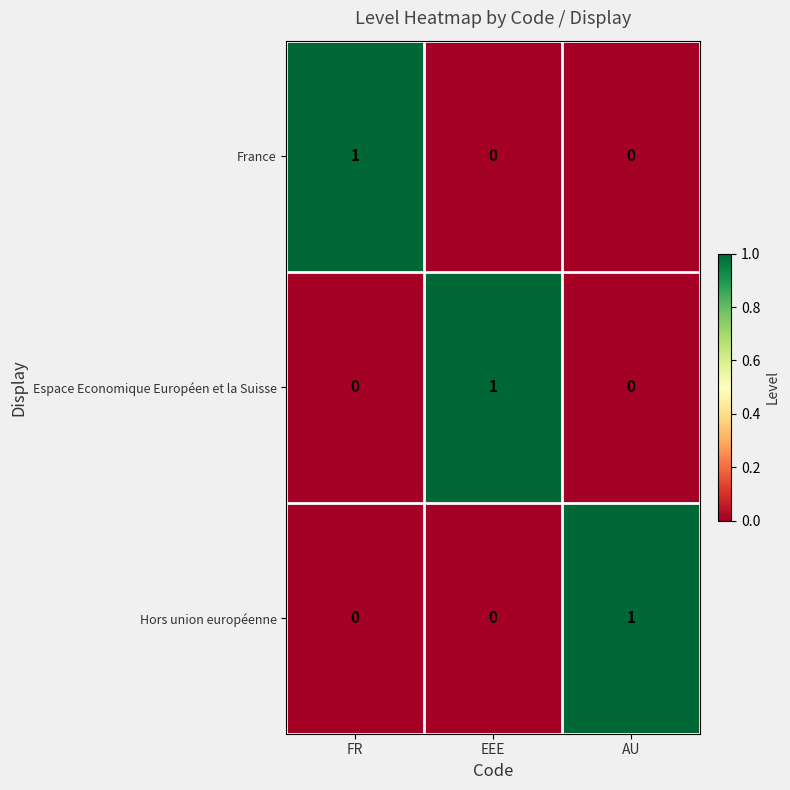

What is the total value across all series at EEE?

1